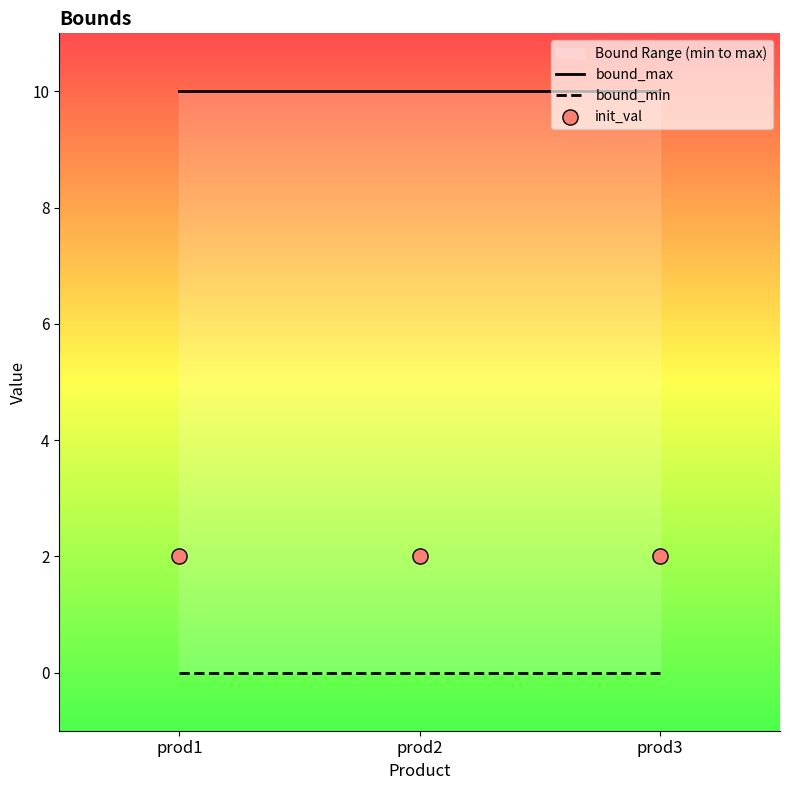

Is the value of bound_max at prod1 greater than the value of init_val at prod3?

Yes